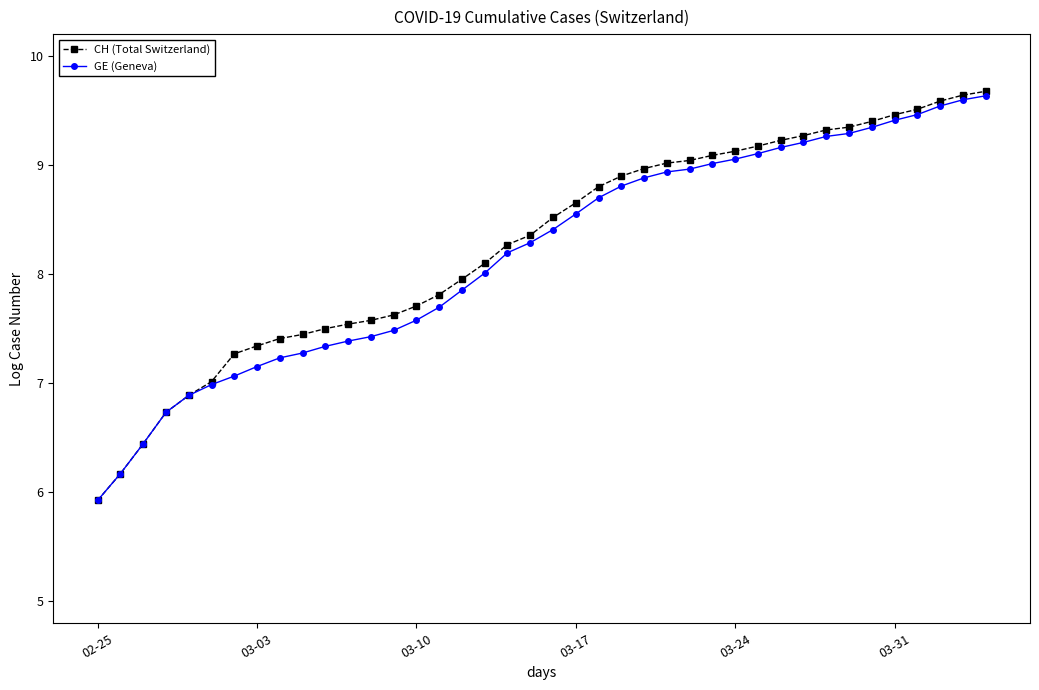

At how many categories does at least one series exceed 6?

39